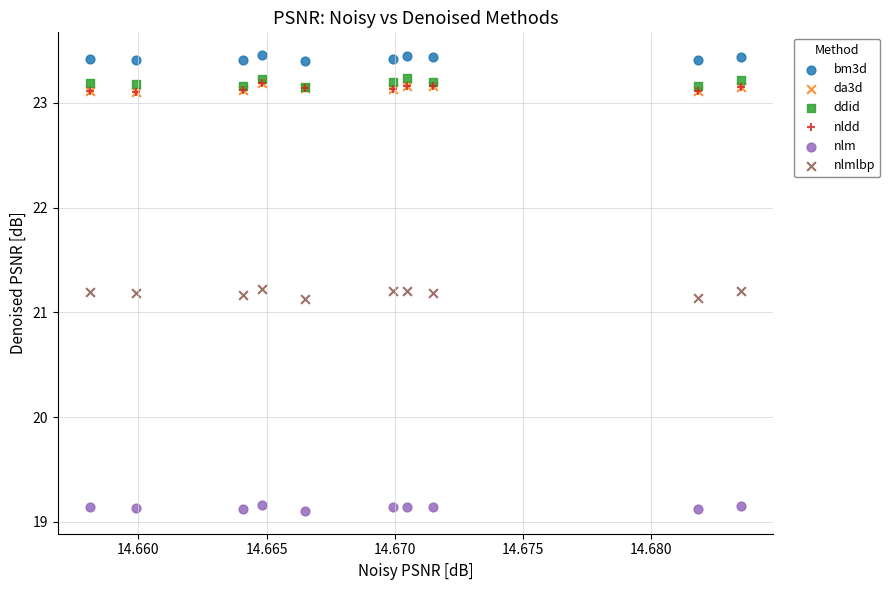

Which series contains the lowest Y value?

nlm